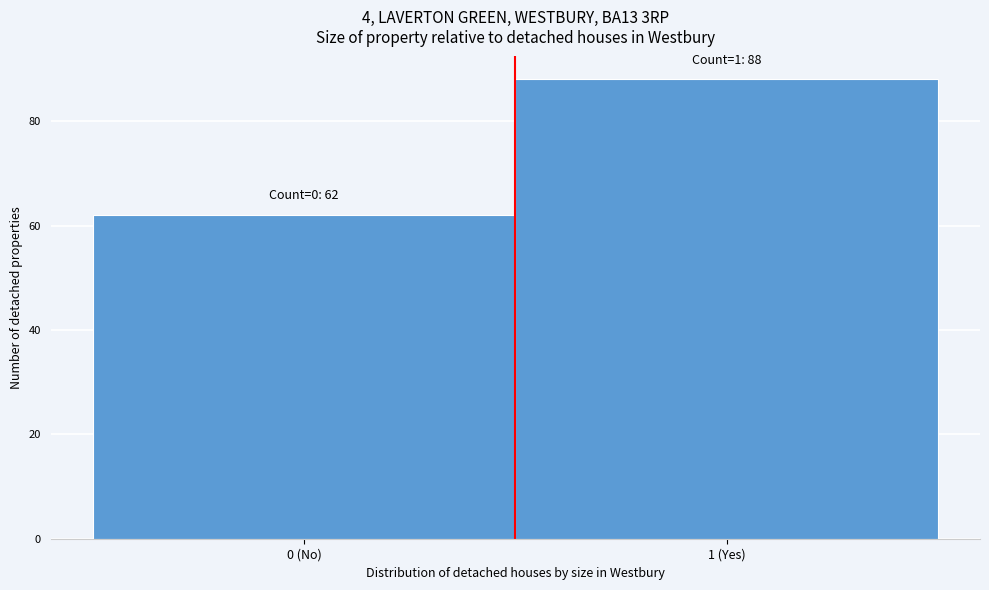

Reading right to left, extract all data points from this chart.

1 (Yes)=88	0 (No)=62